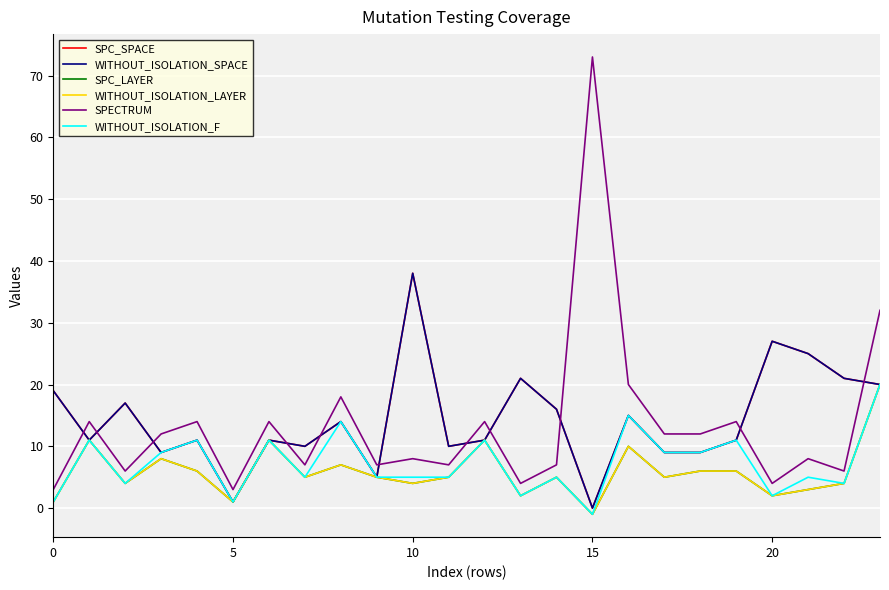

Reading left to right, list all the values displayed in this chart.

SPC_SPACE: 19	11	17	9	11	1	11	10	14	5	38	10	11	21	16	0	15	9	9	11	27	25	21	20
WITHOUT_ISOLATION_SPACE: 19	11	17	9	11	1	11	10	14	5	38	10	11	21	16	0	15	9	9	11	27	25	21	20
SPC_LAYER: 1	11	4	8	6	1	11	5	7	5	4	5	11	2	5	-1	10	5	6	6	2	3	4	20
WITHOUT_ISOLATION_LAYER: 1	11	4	8	6	1	11	5	7	5	4	5	11	2	5	-1	10	5	6	6	2	3	4	20
SPECTRUM: 3	14	6	12	14	3	14	7	18	7	8	7	14	4	7	73	20	12	12	14	4	8	6	32
WITHOUT_ISOLATION_F: 1	11	4	9	11	1	11	5	14	5	5	5	11	2	5	-1	15	9	9	11	2	5	4	20